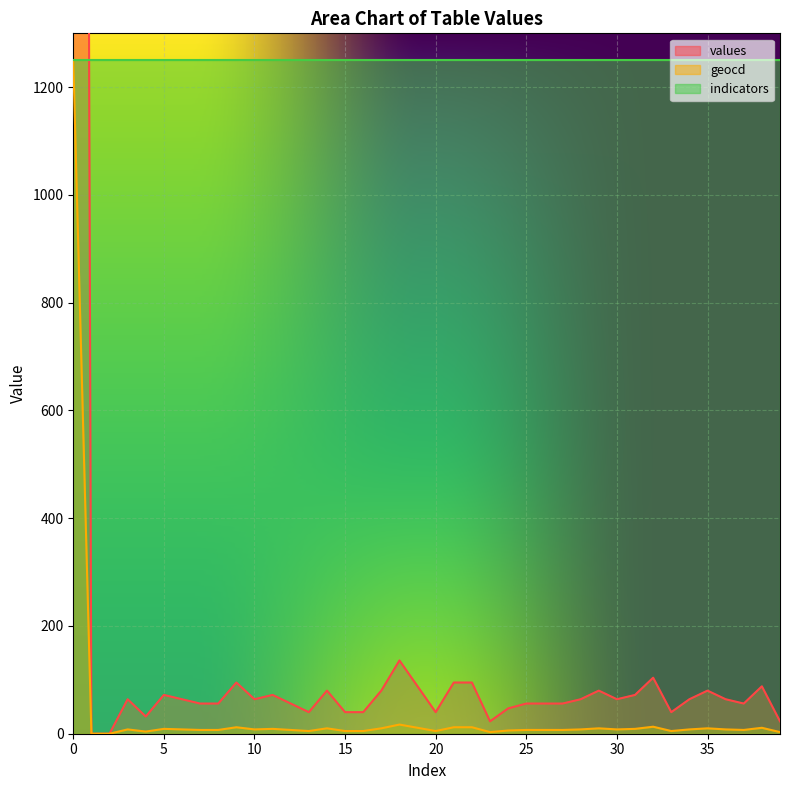

What is the sum of the geocd values at 9 and 26?

19